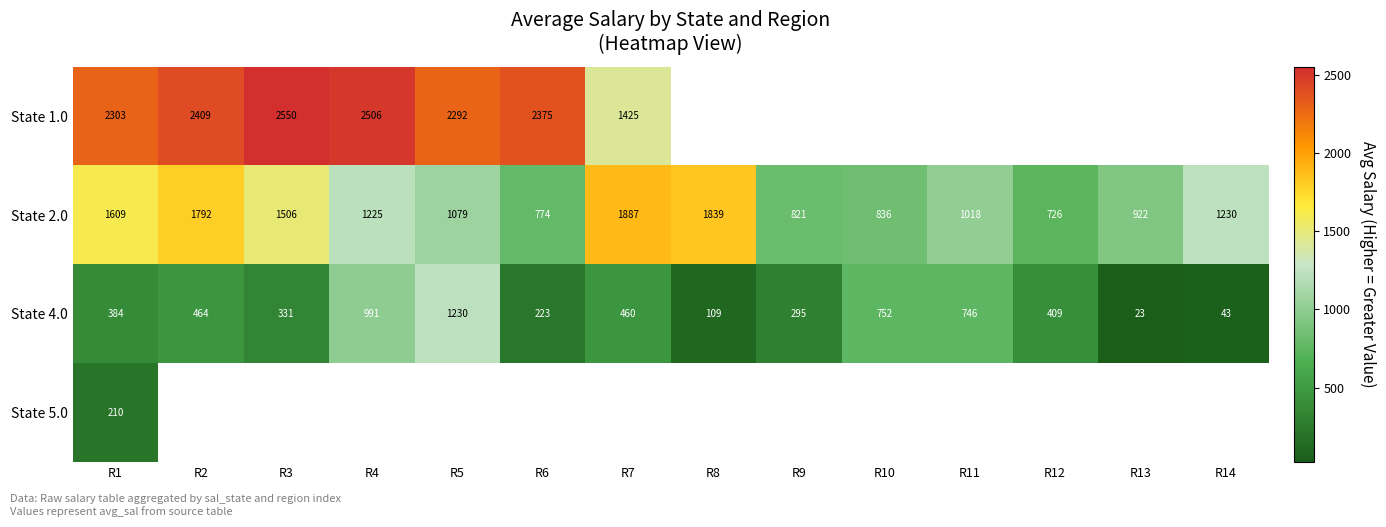

Where is State 1.0 nearest to the value 1987?

R5